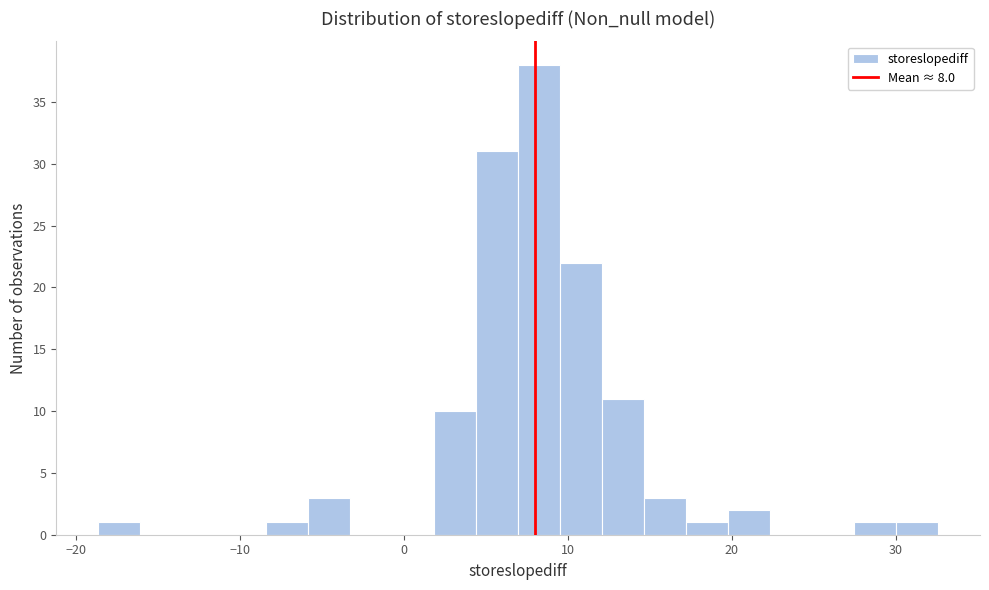

Around what value on the x-axis is the tallest bar? Give the approximate position of its centre, as read against the axis.

8